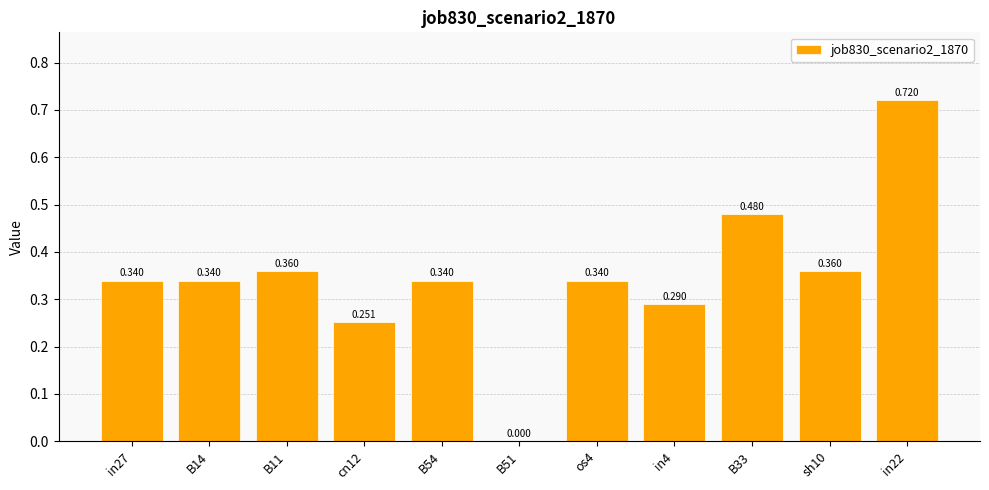

Rank the categories by value from highest to lowest.

in22, B33, B11, sh10, in27, B14, B54, os4, in4, cn12, B51